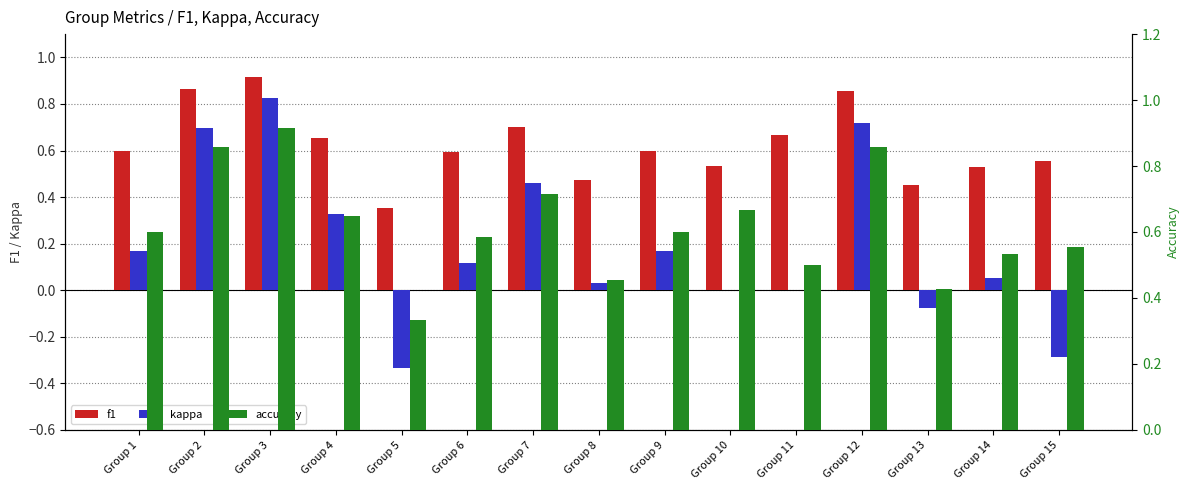

What is the value of the f1 bar at the 11th from the left?

0.7